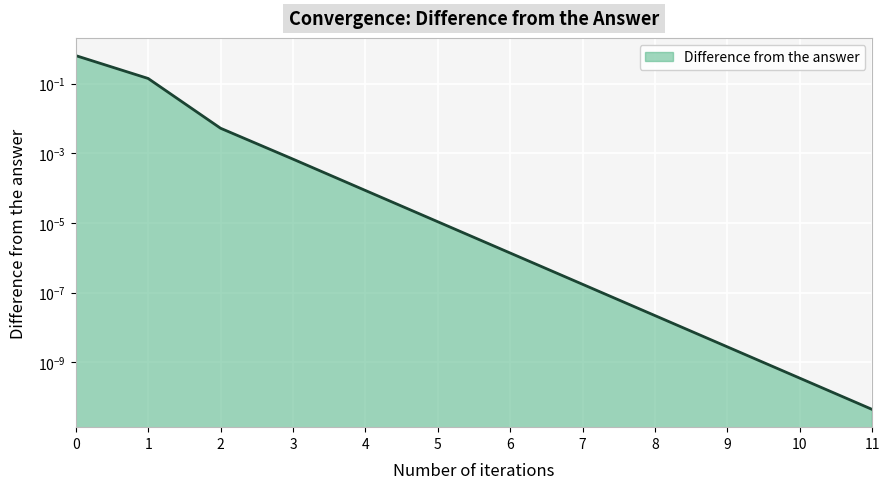

Rank the categories by value from highest to lowest.

0, 1, 2, 3, 4, 5, 6, 7, 8, 9, 10, 11